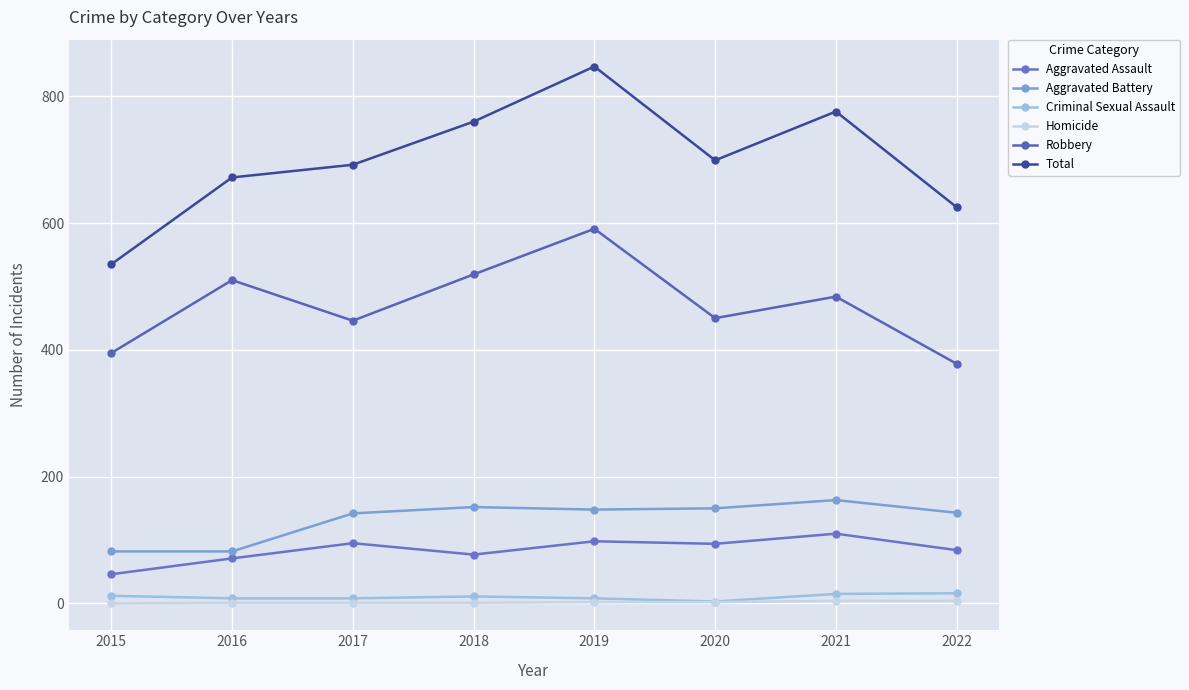

Which series changed the most between 2018 and 2020?

Robbery